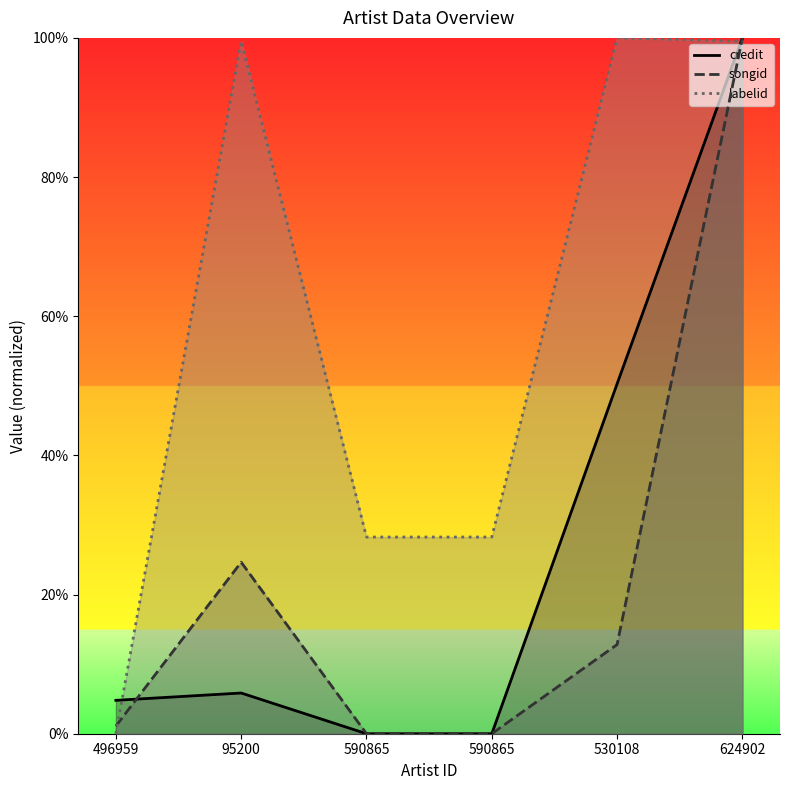

At 530108, list the series in order from smallest to largest.

songid, credit, labelid